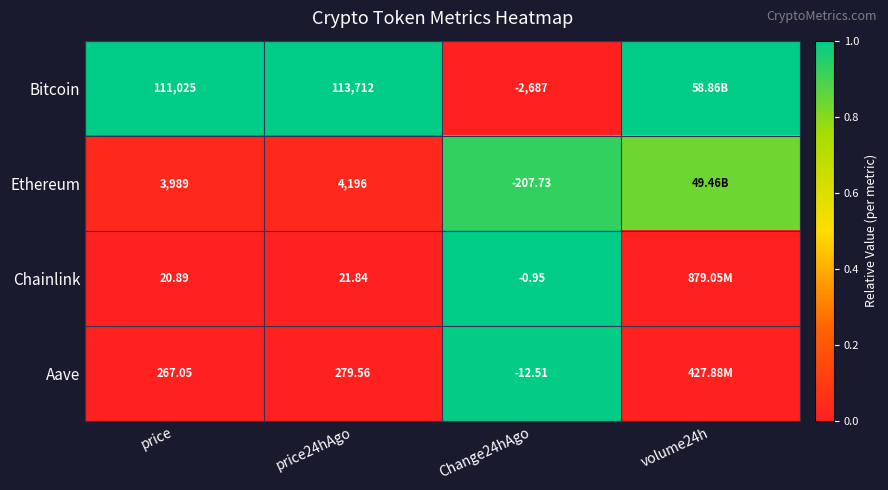

Is the value of Chainlink at price24hAgo greater than the value of Ethereum at price24hAgo?

No